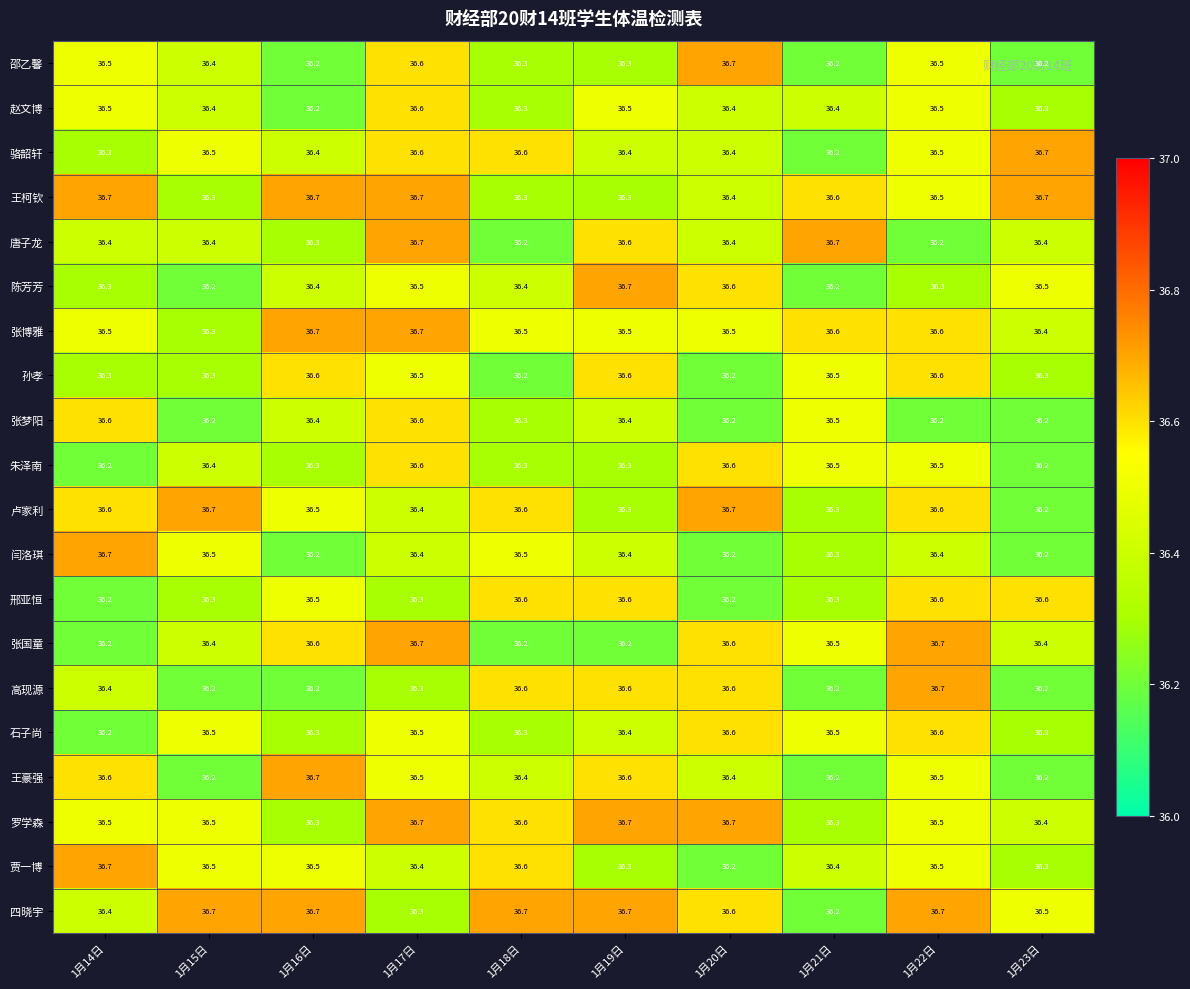

What is the spread (max minus min) of values at 1月20日?

0.5